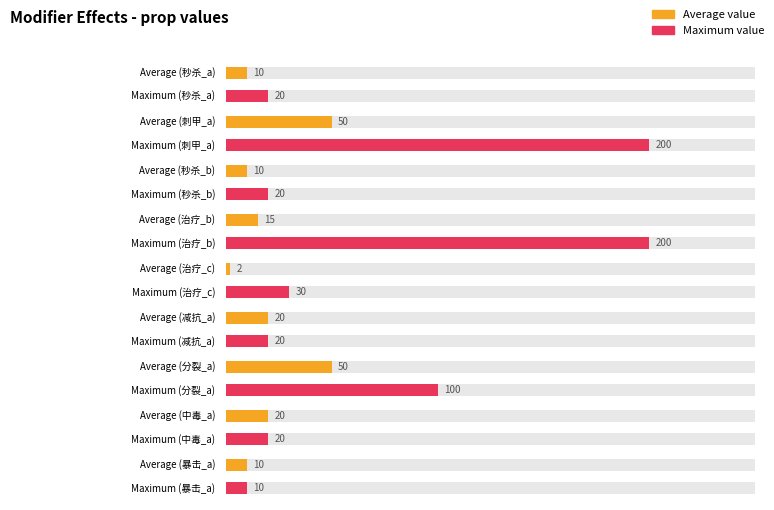

What is the sum of all Average values?

187